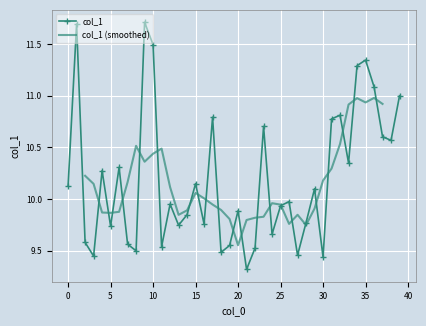

What is the approximate value at 26?

10.0